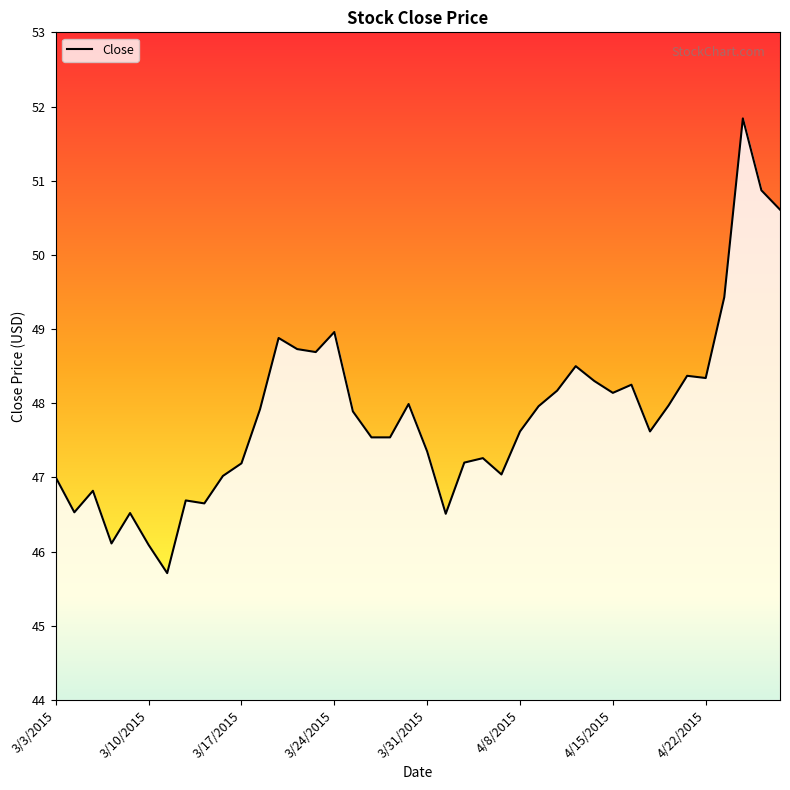

What is the change in value from 8 to 22?

+0.6